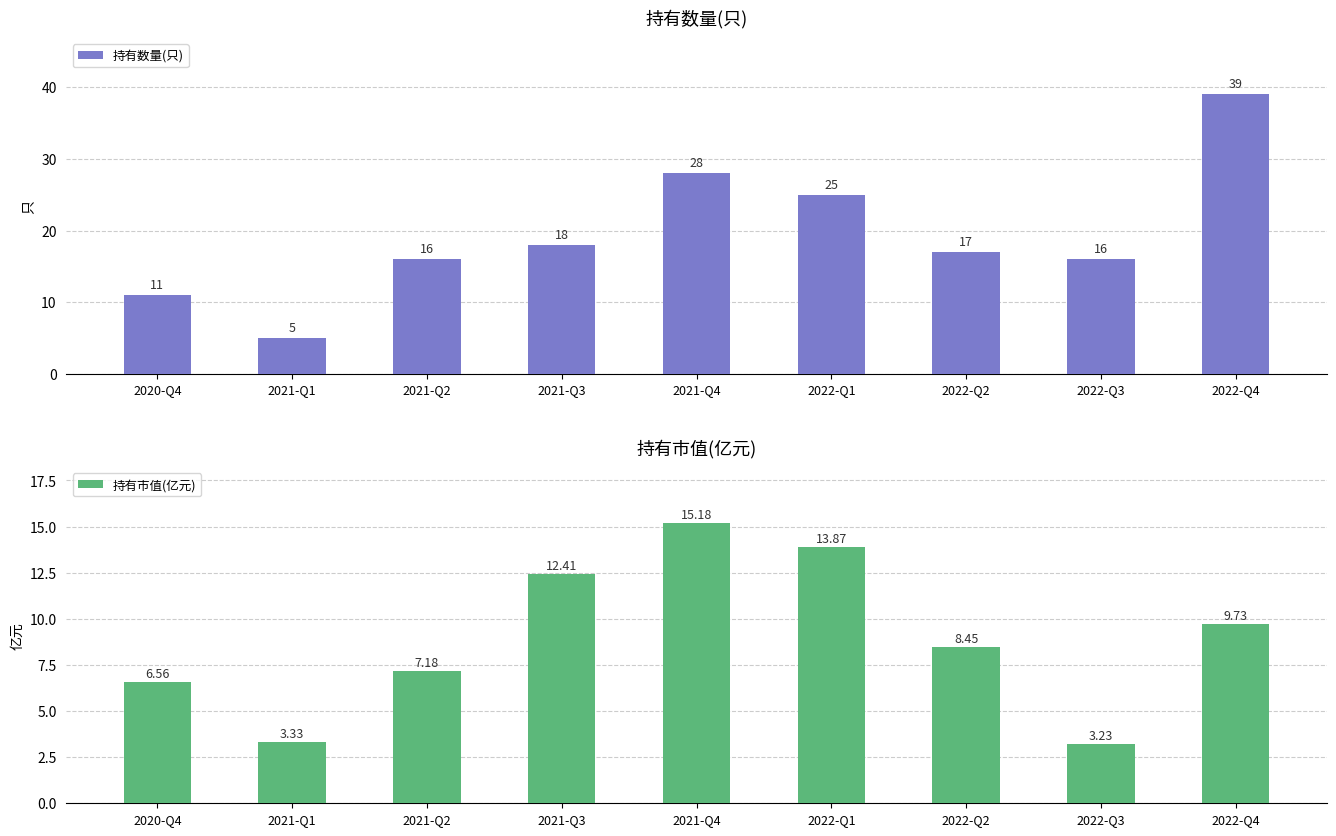

How many bars are there in total?

18